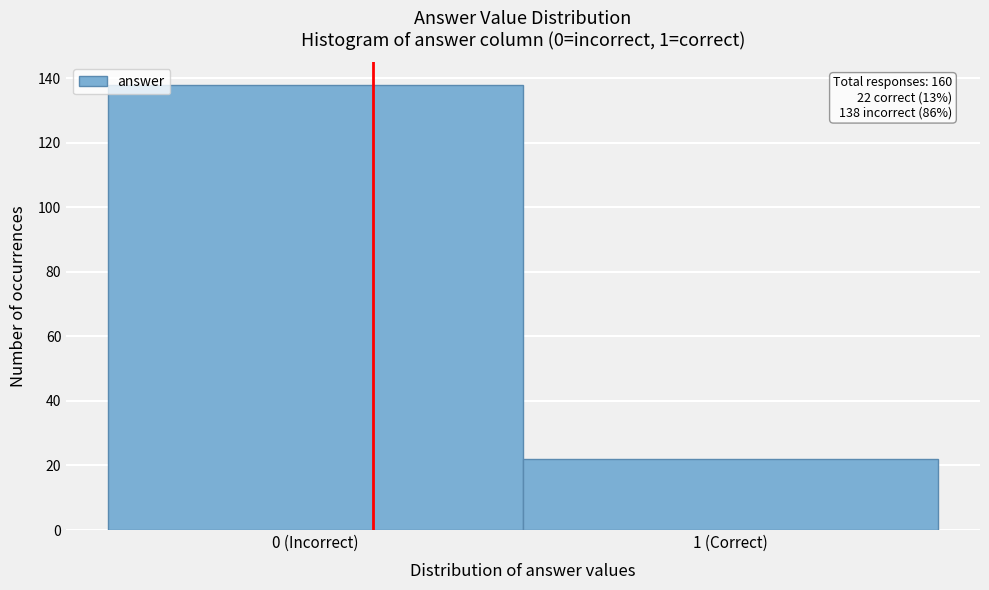

Reading left to right, transcribe all the data shown in this chart.

0 (Incorrect)=138	1 (Correct)=22